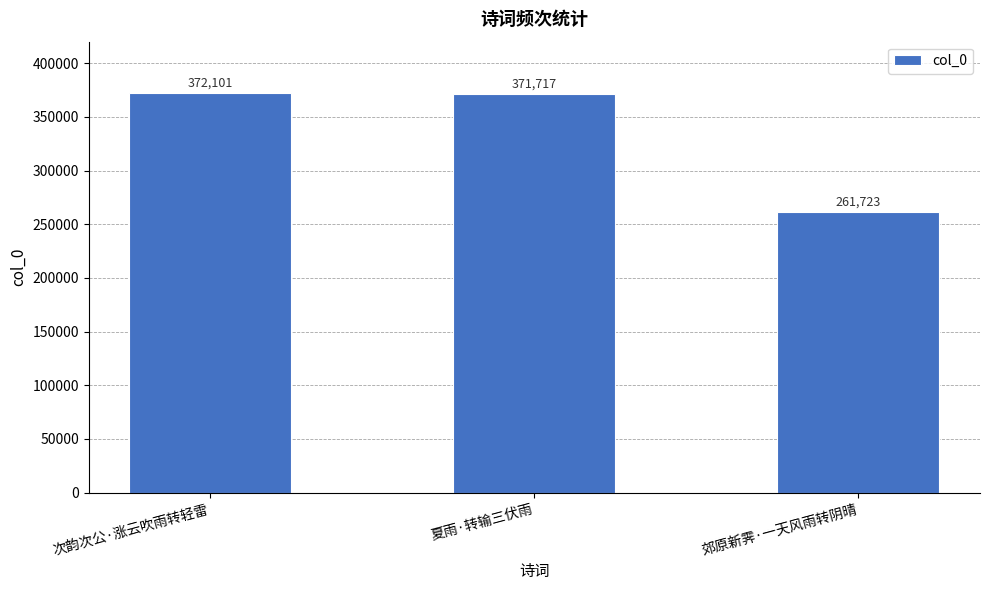

What is the label of the 3rd bar from the left?

郊原新霁·一天风雨转阴晴